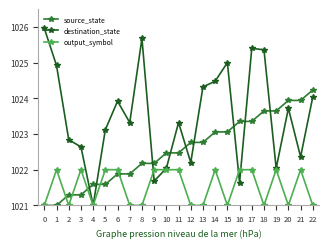

How many lines are shown in the chart?

3